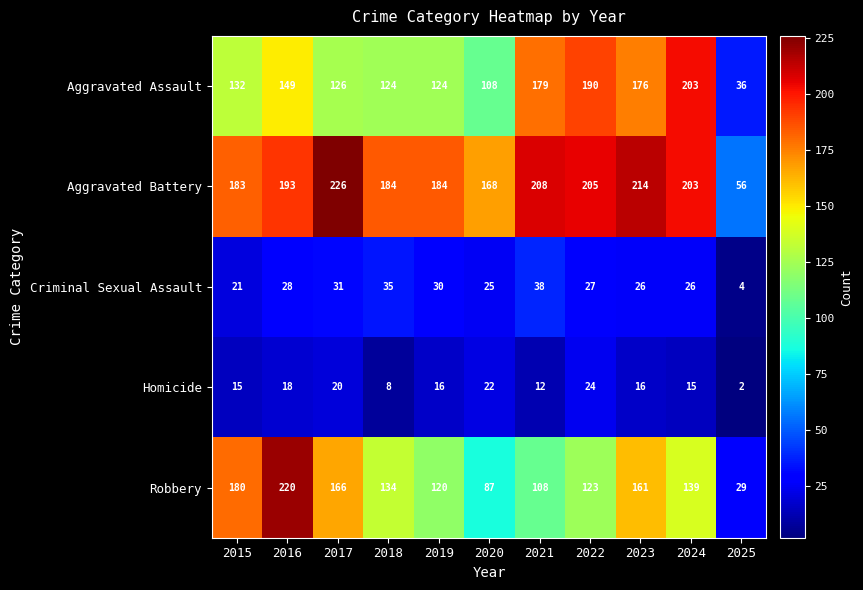

At which category does the chart reach its minimum across all series?

2025